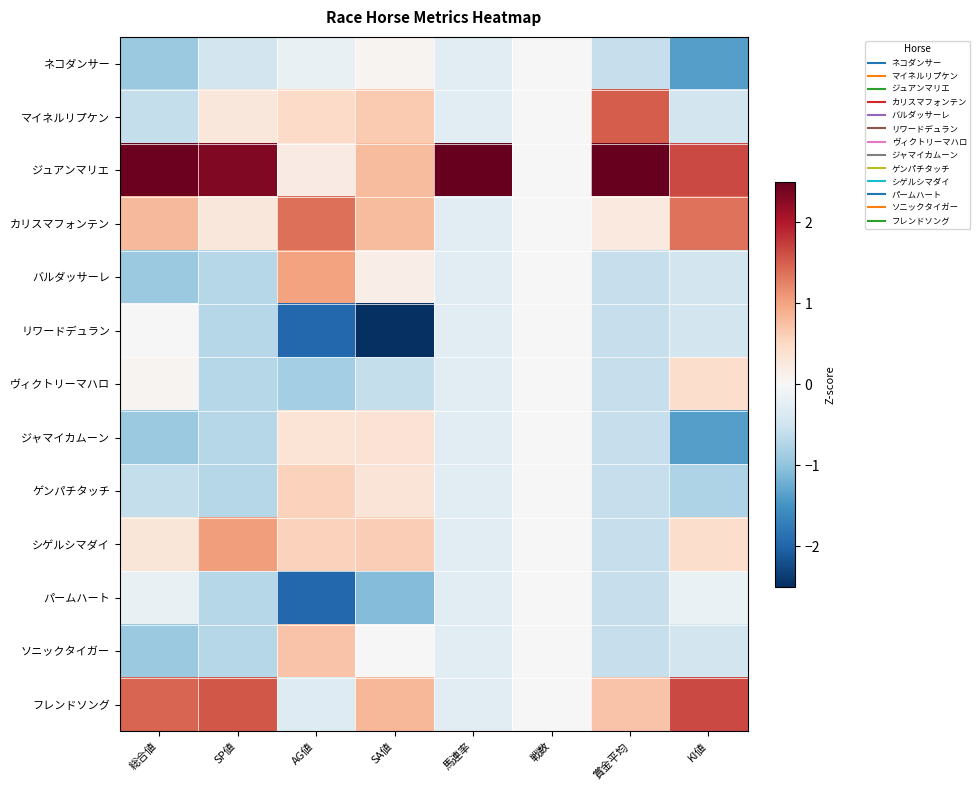

Reading left to right, transcribe all the data shown in this chart.

ネコダンサー: 総合値=-0.9	SP値=-0.5	AG値=-0.2	SA値=0.1	馬連率=-0.3	戦数=0.0	賞金平均=-0.6	KI値=-1.4
マイネルリプケン: 総合値=-0.6	SP値=0.3	AG値=0.5	SA値=0.7	馬連率=-0.3	戦数=0.0	賞金平均=1.5	KI値=-0.5
ジュアンマリエ: 総合値=2.4	SP値=2.3	AG値=0.2	SA値=0.8	馬連率=3.5	戦数=0.0	賞金平均=2.7	KI値=1.7
カリスマフォンテン: 総合値=0.8	SP値=0.3	AG値=1.4	SA値=0.8	馬連率=-0.3	戦数=0.0	賞金平均=0.2	KI値=1.4
バルダッサーレ: 総合値=-0.9	SP値=-0.7	AG値=1.0	SA値=0.2	馬連率=-0.3	戦数=0.0	賞金平均=-0.6	KI値=-0.5
リワードデュラン: 総合値=-0.0	SP値=-0.7	AG値=-2.0	SA値=-2.9	馬連率=-0.3	戦数=0.0	賞金平均=-0.6	KI値=-0.5
ヴィクトリーマハロ: 総合値=0.1	SP値=-0.7	AG値=-0.9	SA値=-0.6	馬連率=-0.3	戦数=0.0	賞金平均=-0.6	KI値=0.4
ジャマイカムーン: 総合値=-0.9	SP値=-0.7	AG値=0.3	SA値=0.4	馬連率=-0.3	戦数=0.0	賞金平均=-0.6	KI値=-1.4
ゲンパチタッチ: 総合値=-0.6	SP値=-0.7	AG値=0.6	SA値=0.3	馬連率=-0.3	戦数=0.0	賞金平均=-0.6	KI値=-0.8
シゲルシマダイ: 総合値=0.3	SP値=1.1	AG値=0.6	SA値=0.6	馬連率=-0.3	戦数=0.0	賞金平均=-0.6	KI値=0.4
パームハート: 総合値=-0.2	SP値=-0.7	AG値=-2.0	SA値=-1.1	馬連率=-0.3	戦数=0.0	賞金平均=-0.6	KI値=-0.2
ソニックタイガー: 総合値=-0.9	SP値=-0.7	AG値=0.7	SA値=-0.0	馬連率=-0.3	戦数=0.0	賞金平均=-0.6	KI値=-0.5
フレンドソング: 総合値=1.5	SP値=1.6	AG値=-0.3	SA値=0.8	馬連率=-0.3	戦数=0.0	賞金平均=0.7	KI値=1.7